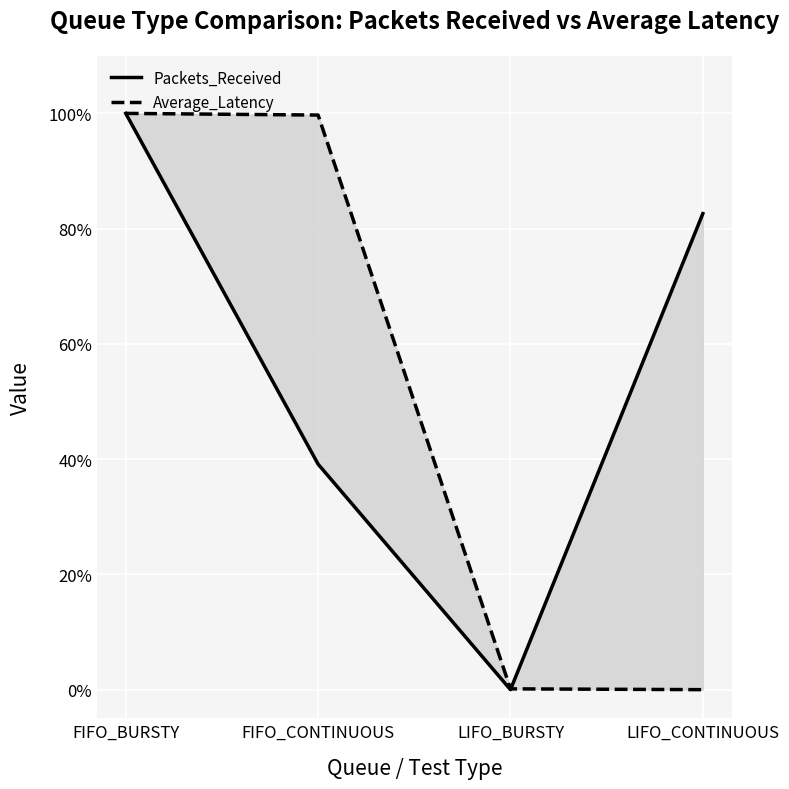

Between LIFO_BURSTY and LIFO_CONTINUOUS, which series saw the biggest shift?

Packets_Received